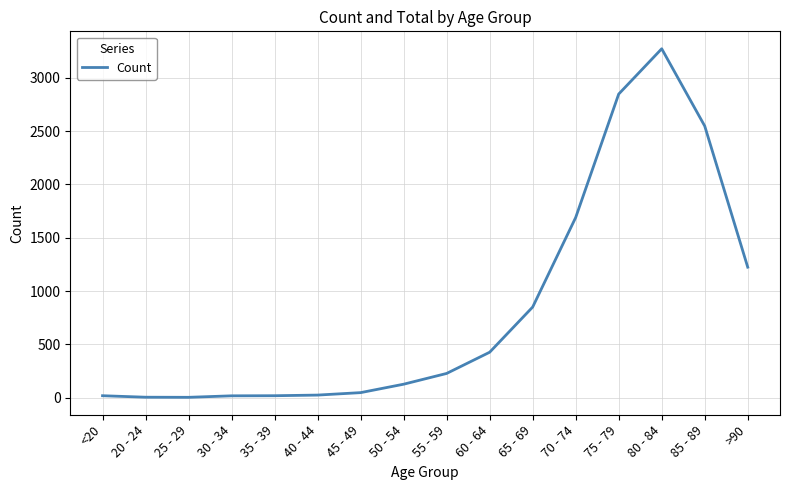

What is the minimum value shown in the chart?

3